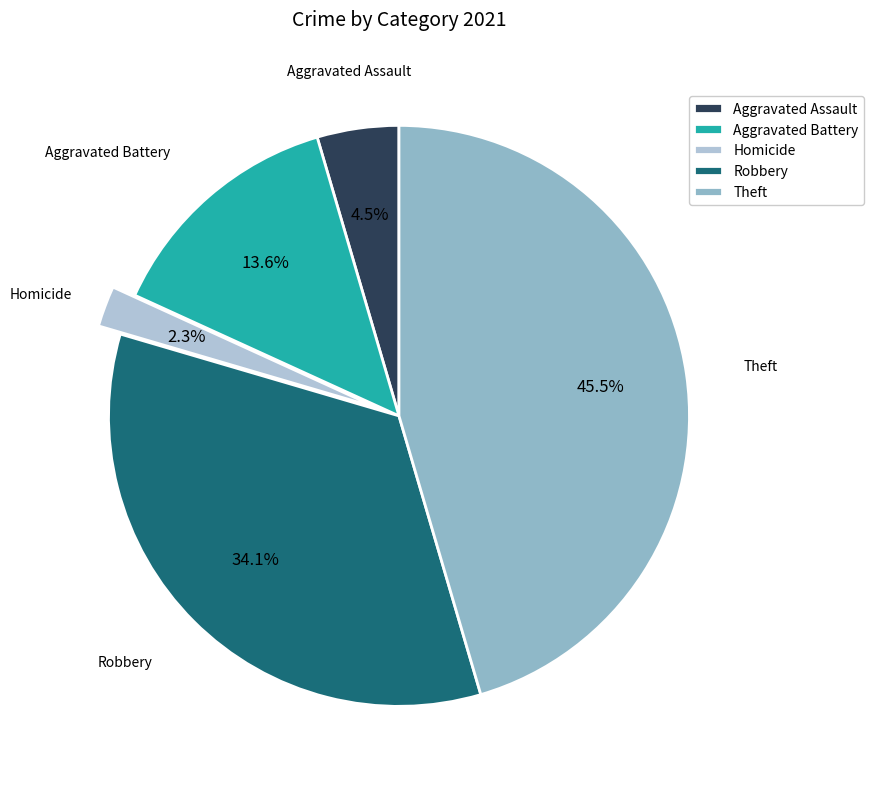

What is the ratio of the value at Aggravated Battery to the value at Aggravated Assault?

3.0